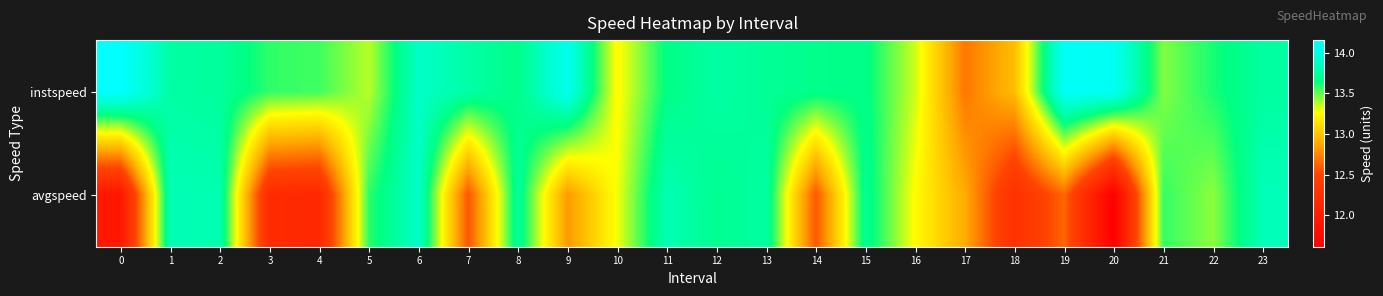

At which category is the sum across all series the highest?

6